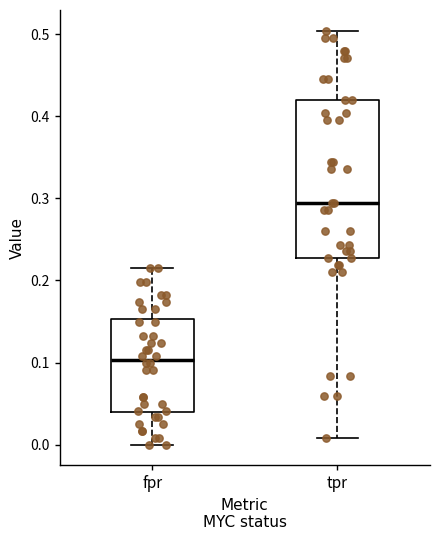

Which box has the highest median line?

tpr